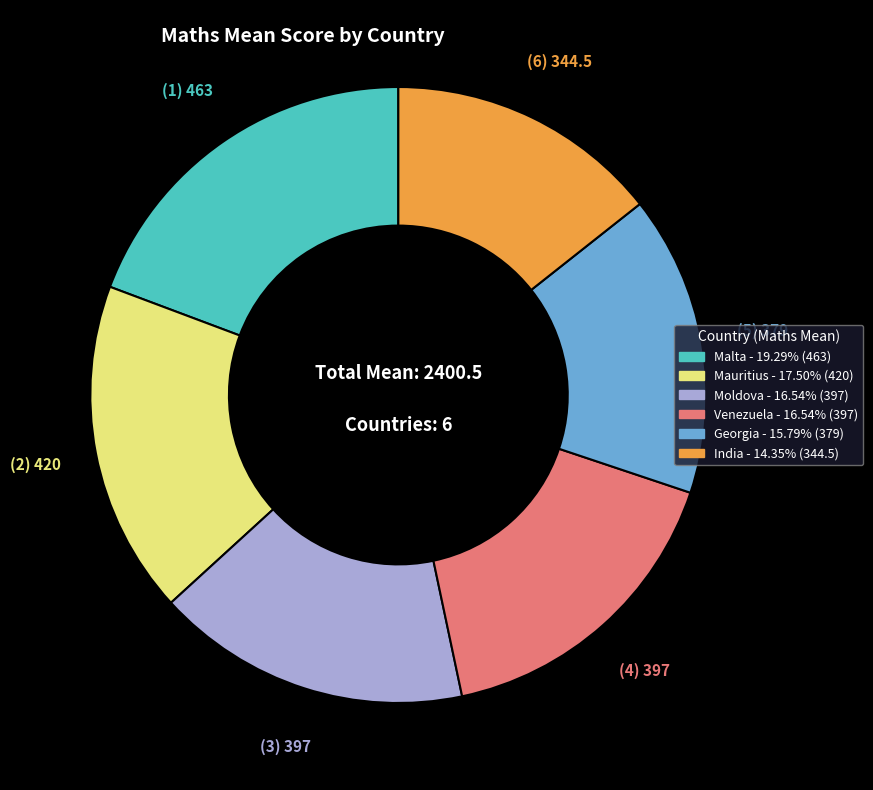

Is there a majority slice in this chart?

No